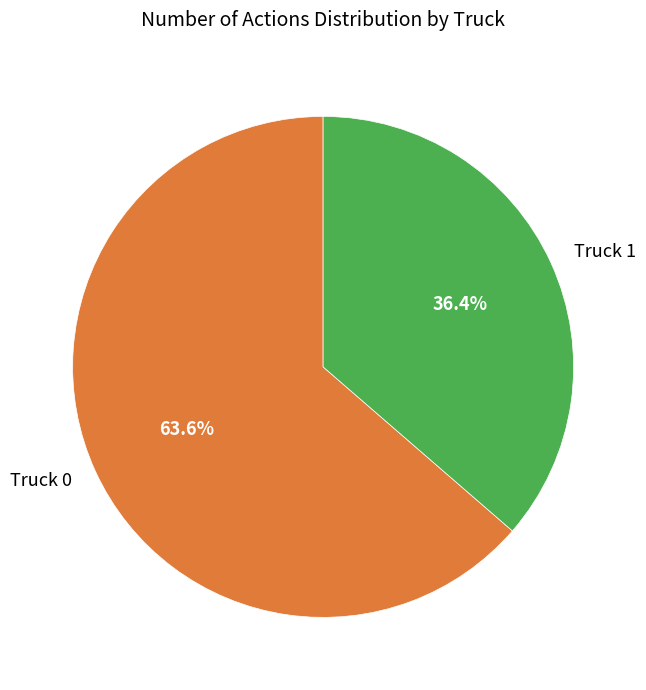

Does Truck 1 account for over 50% of the chart?

No